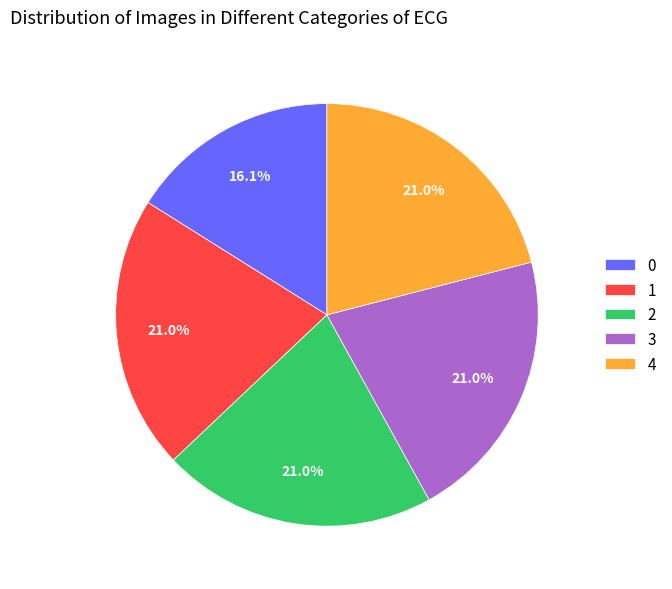

To the nearest percent, what is the difference between the 0 and 3 slice percentages?

5%